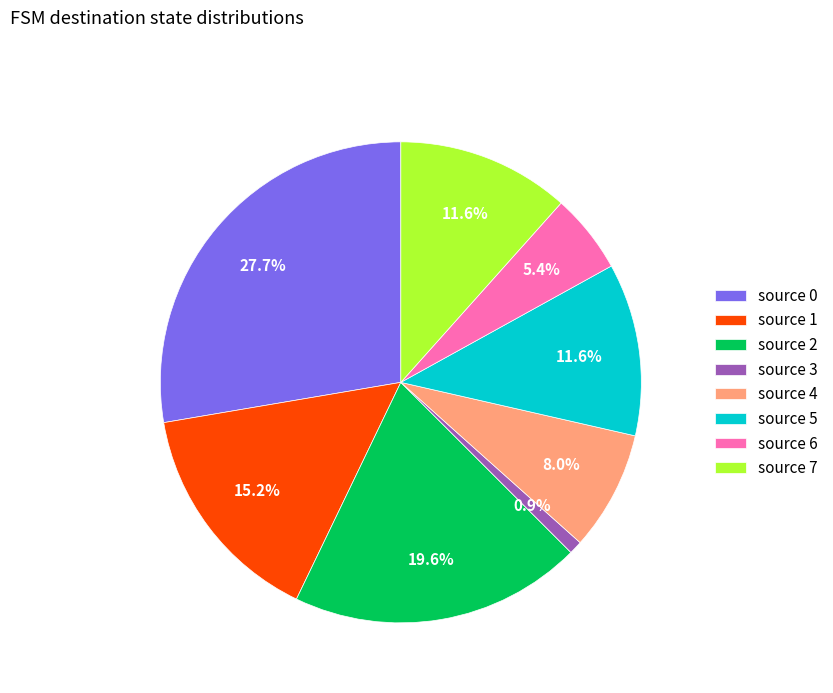

Do source 3 and source 0 together represent more than half of the pie?

No